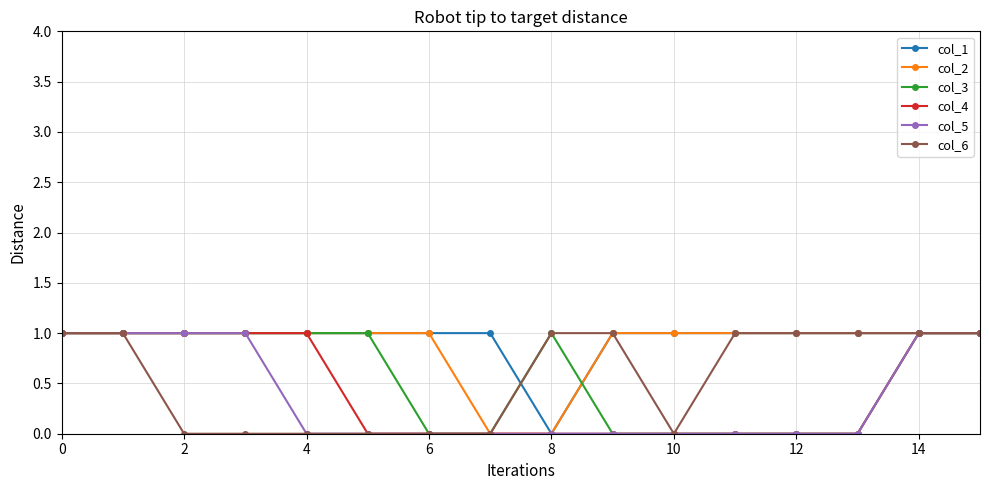

What is the value of the col_3 point at the 3rd from the left?

1